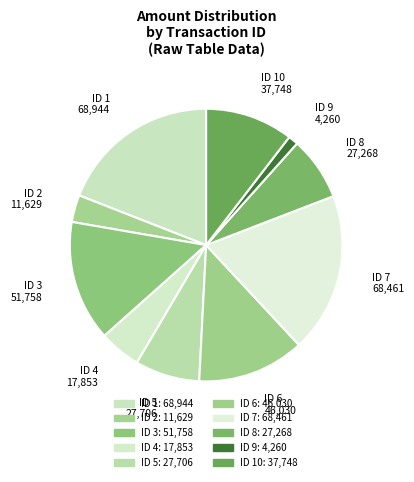

How many slices are in this pie chart?

10